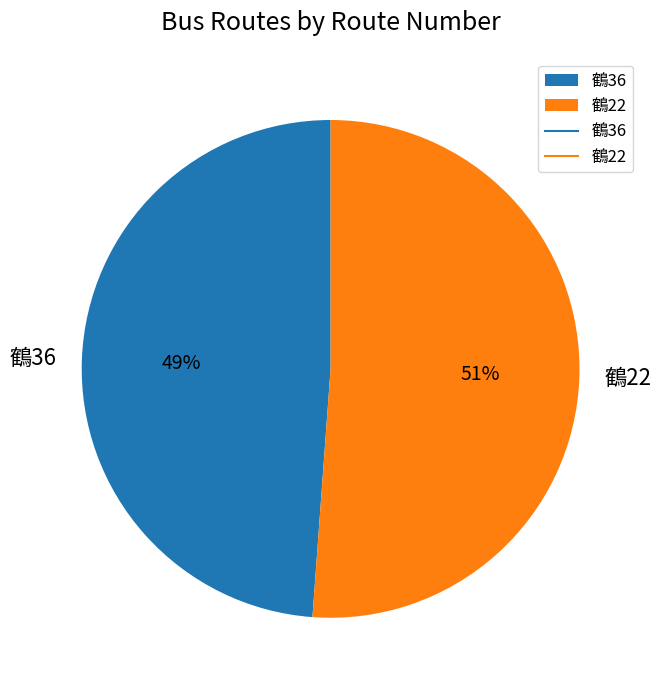

The 鶴36 slice represents 49% of the pie. True or false?

True